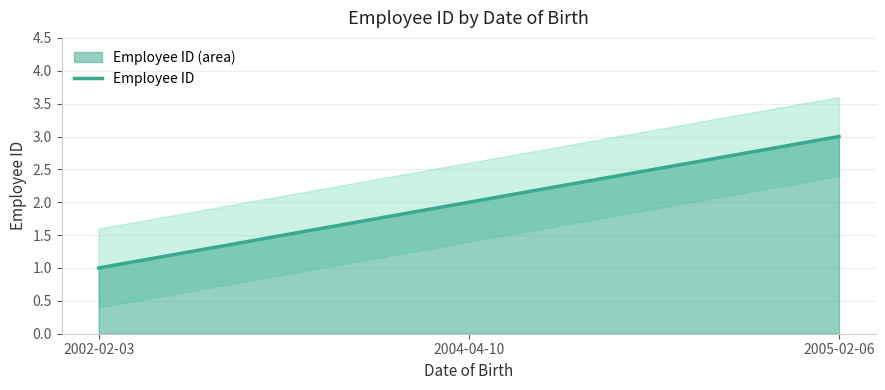

How many values are below 2?

1